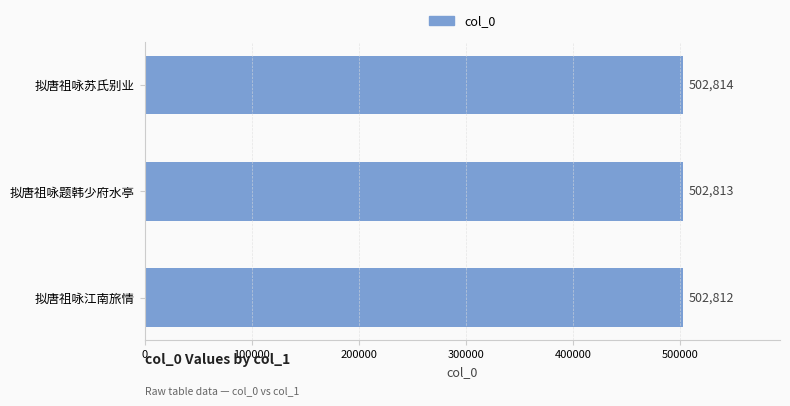

Approximately how many times larger is the value at 拟唐祖咏苏氏别业 compared to 拟唐祖咏江南旅情?

1.0